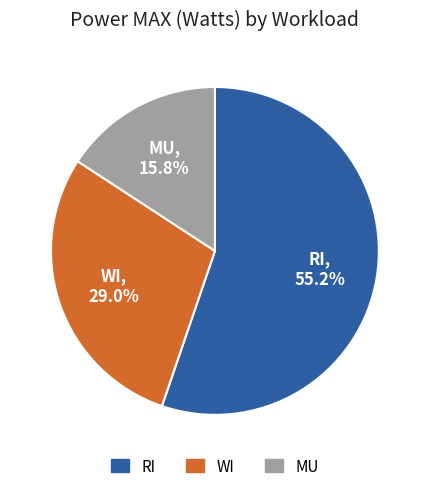

Does any single category account for the majority?

Yes